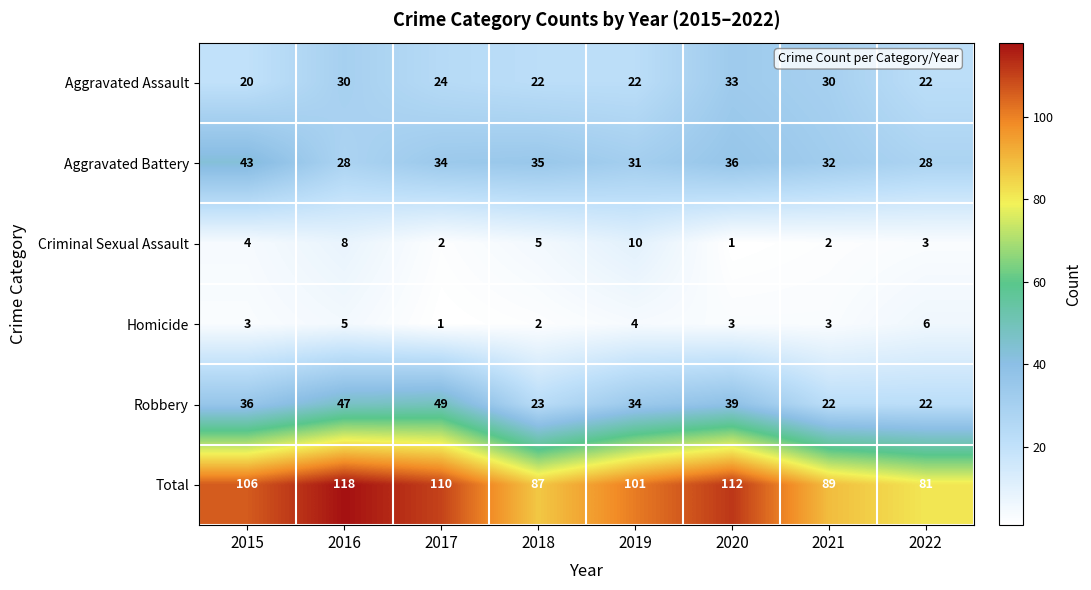

Which series has the largest range (max minus min)?

Total